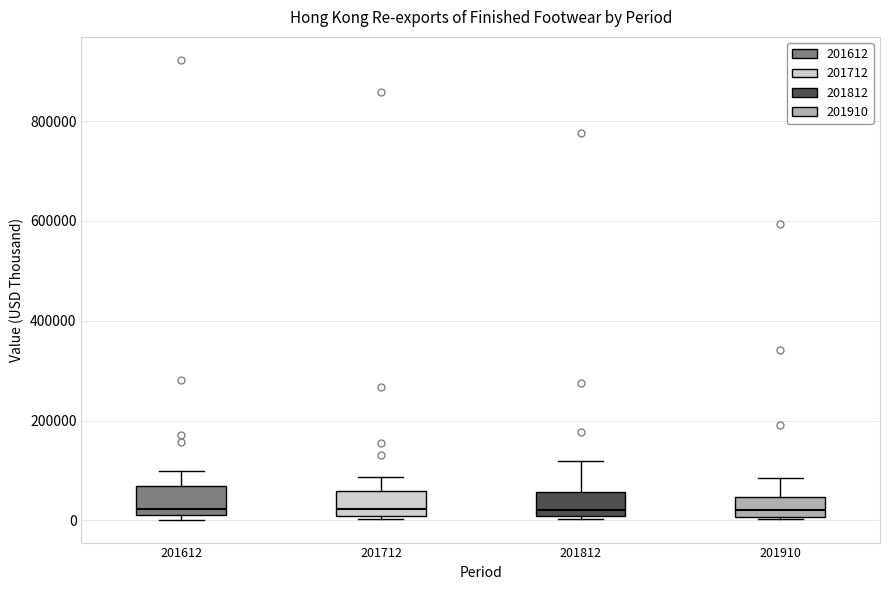

Reading left to right, read every box against the y-axis: the position of its median line, the range the box covers, and the ends of its whiskers. The values are not printed on the chart, so give them approximately, as read against the axis.

201612: median 20000 (just above the box's lower edge), box 20000 to 60000, whiskers 0 to 100000
201712: median 20000, box 0 to 60000, whiskers 0 (just below the box's lower edge) to 80000
201812: median 20000, box 0 to 60000, whiskers 0 (just below the box's lower edge) to 120000
201910: median 20000, box 0 to 40000, whiskers 0 to 80000